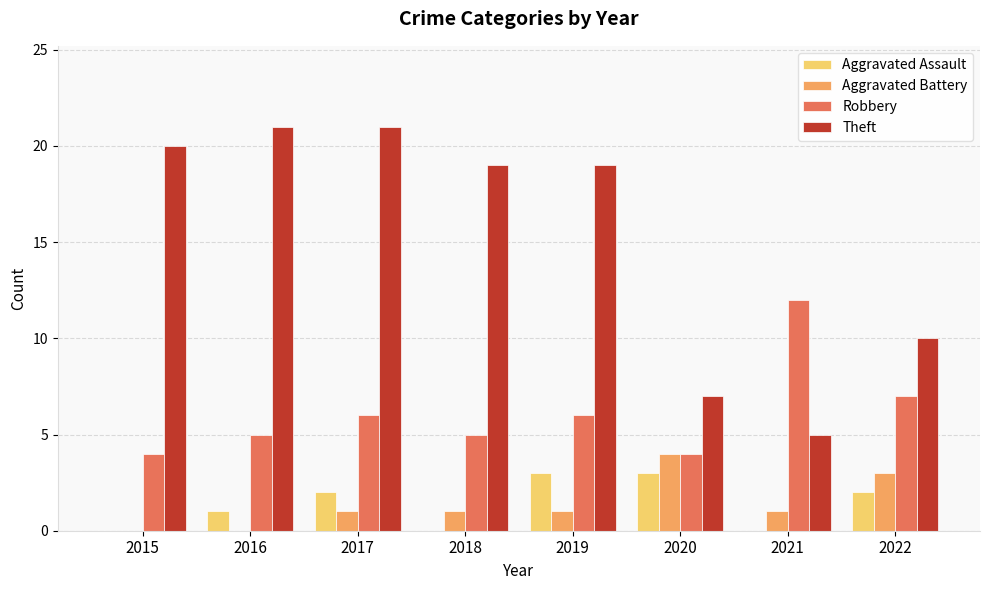

What is the sum of the Aggravated Battery values at 2022 and 2020?

7